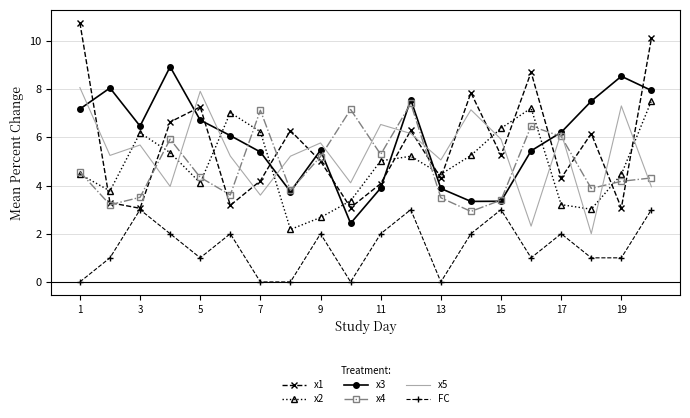

Which series has the largest range (max minus min)?

x1